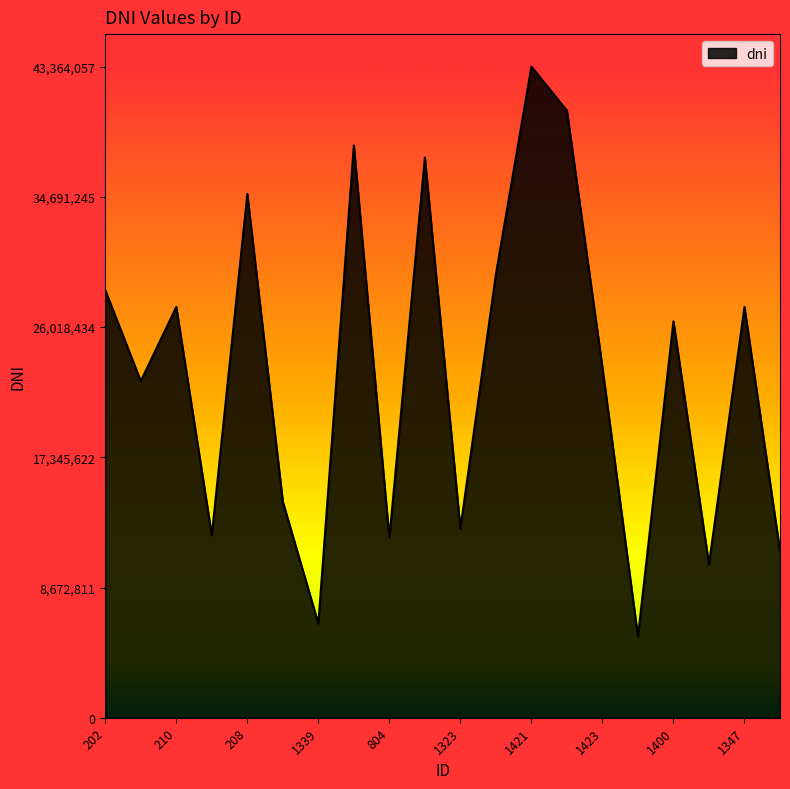

What is the difference between the maximum and minimum values?

37954628